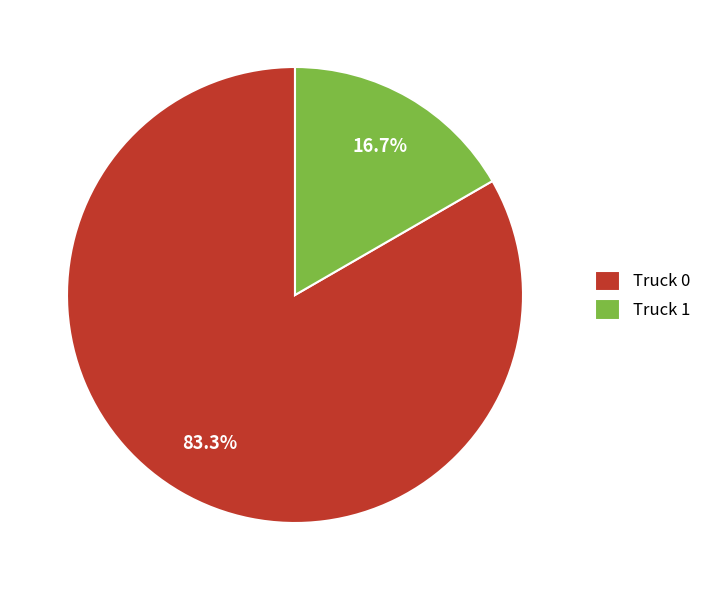

Between Truck 1 and Truck 0, which is larger?

Truck 0